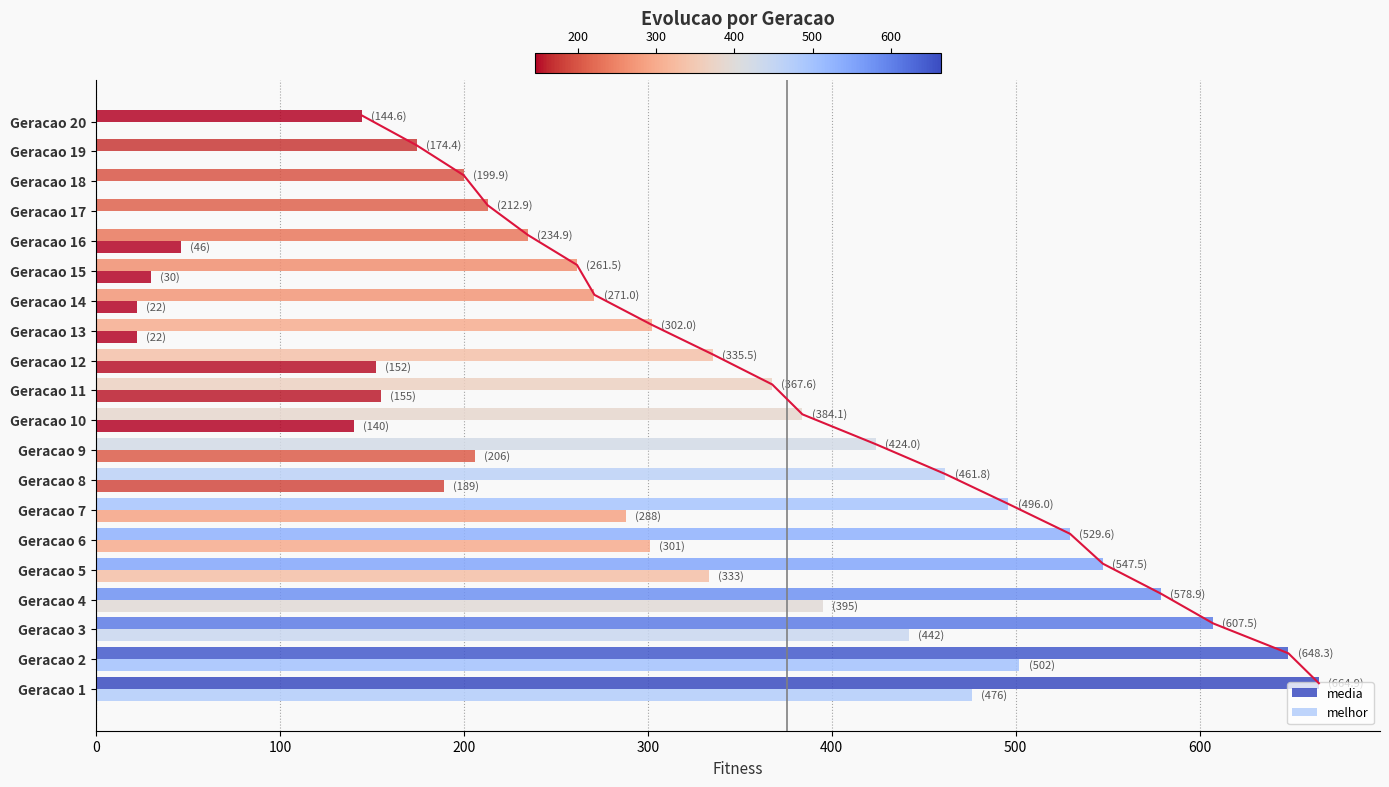

What is the minimum value for media?

144.6